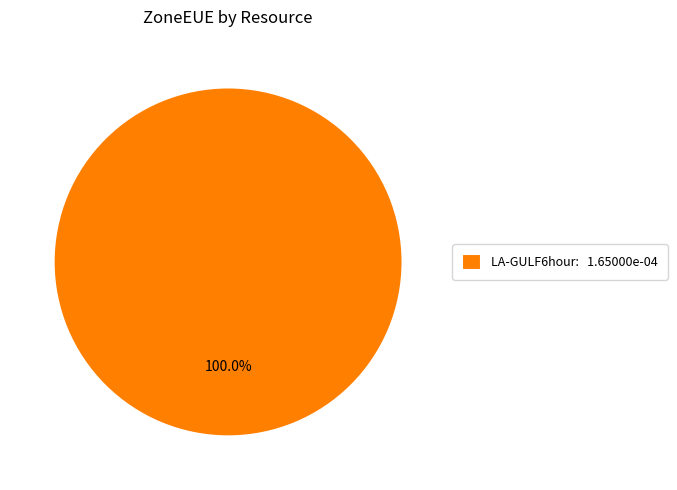

Rank the categories by value from lowest to highest.

LA-GULF6hour: 1.65000e-04